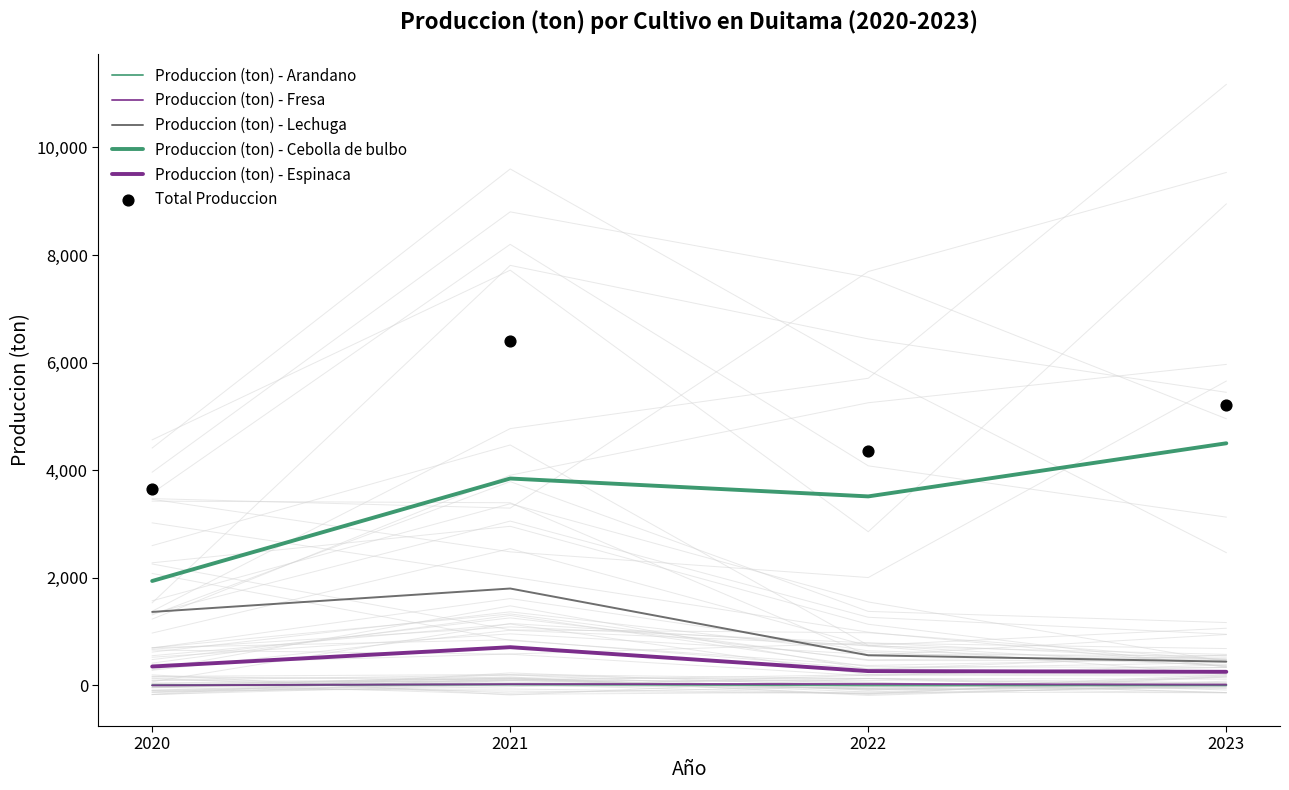

Which series reaches the minimum Y coordinate?

Produccion (ton) - Fresa